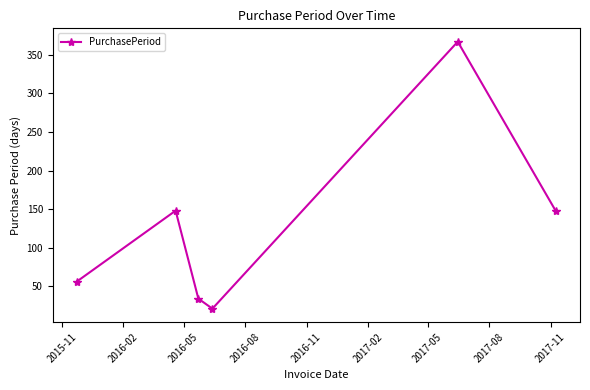

True or false: the data has more than 1 interior local peaks.

True